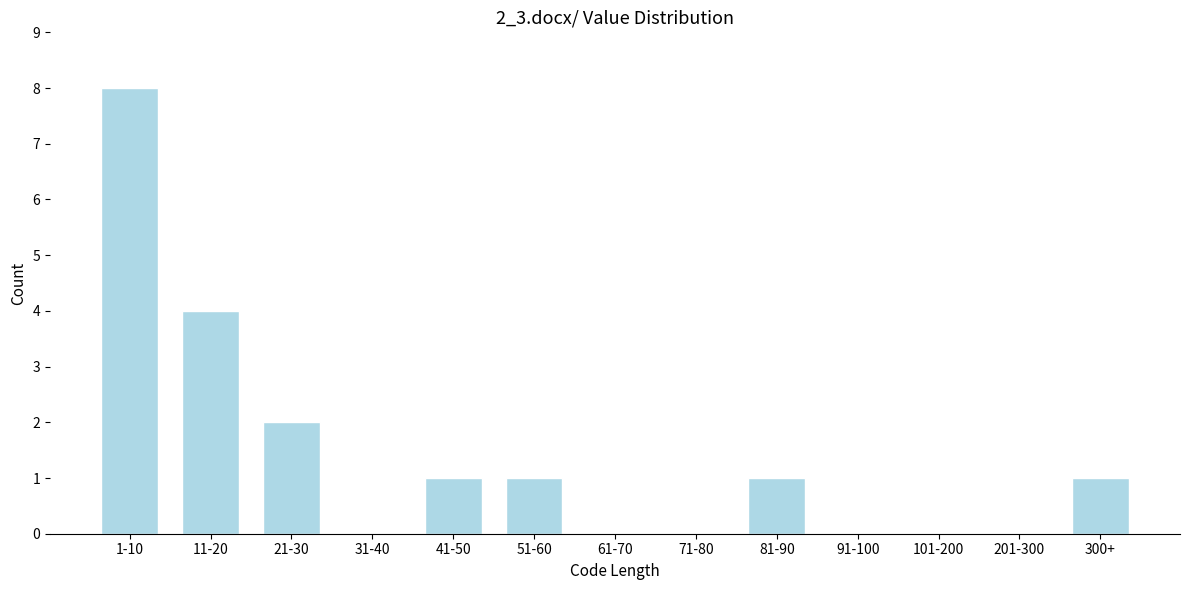

Reading right to left, list all the values displayed in this chart.

300+=1	201-300=0	101-200=0	91-100=0	81-90=1	71-80=0	61-70=0	51-60=1	41-50=1	31-40=0	21-30=2	11-20=4	1-10=8